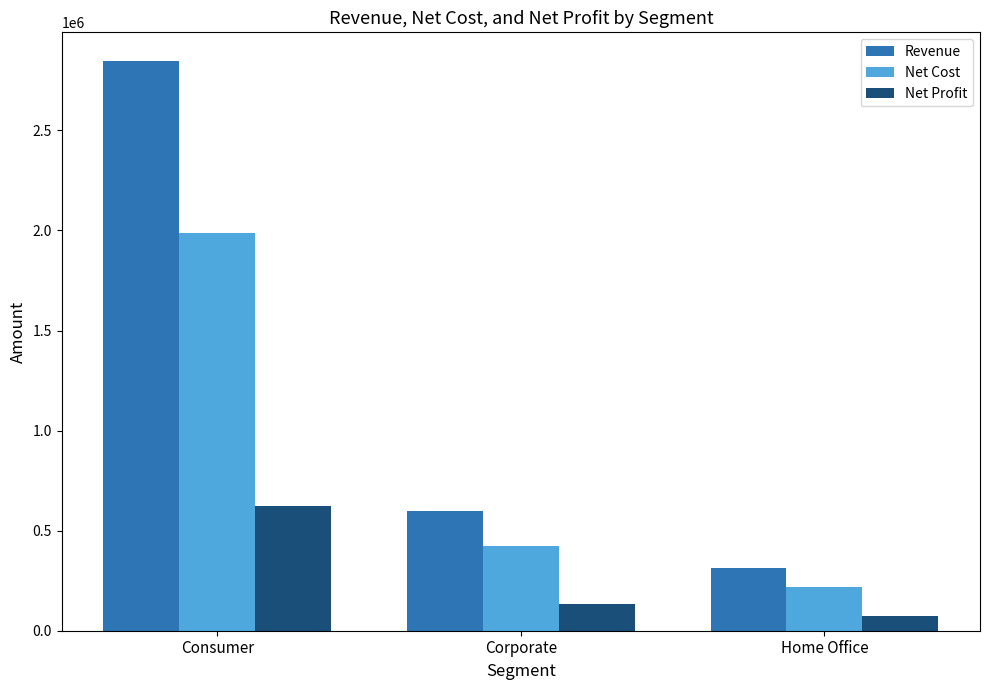

What is the approximate value of Net Cost at Home Office?

218943.1